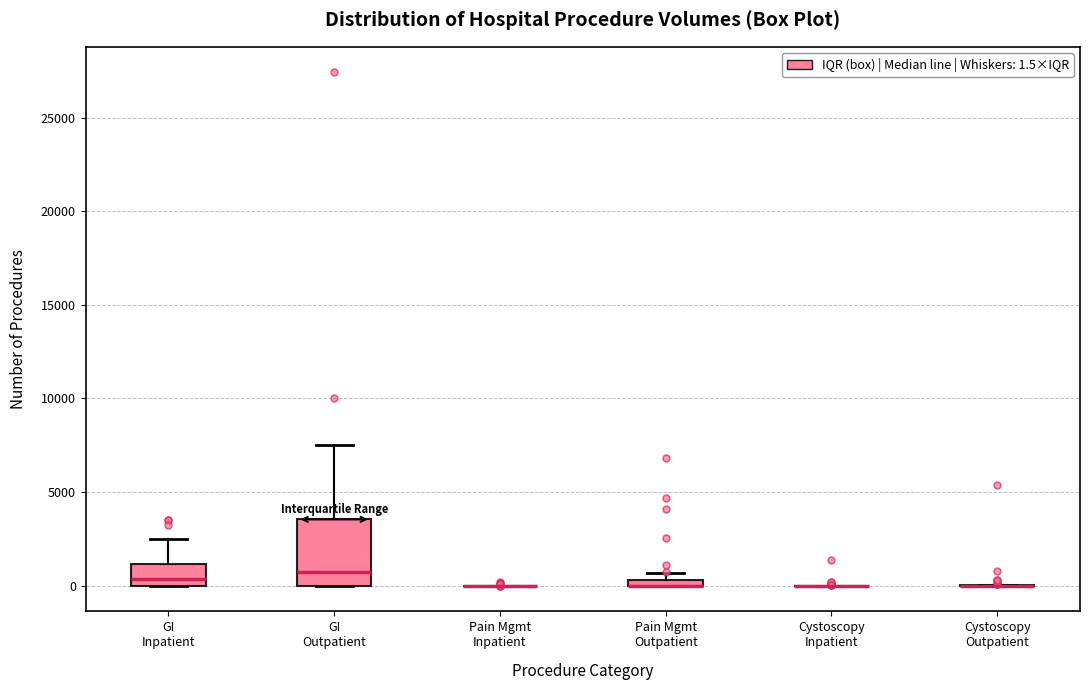

Where is the lower edge of the box for GI Outpatient on the y-axis? The values are not printed on the chart, so give them approximately, as read against the axis.

0